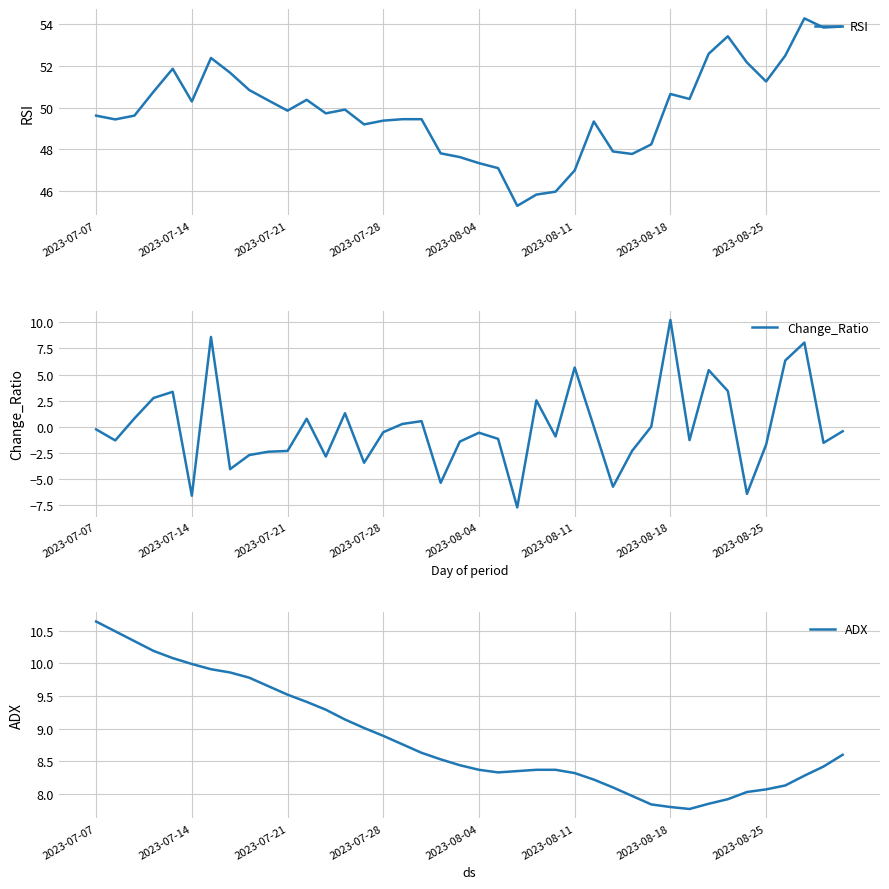

Which series has the largest range (max minus min)?

Change_Ratio